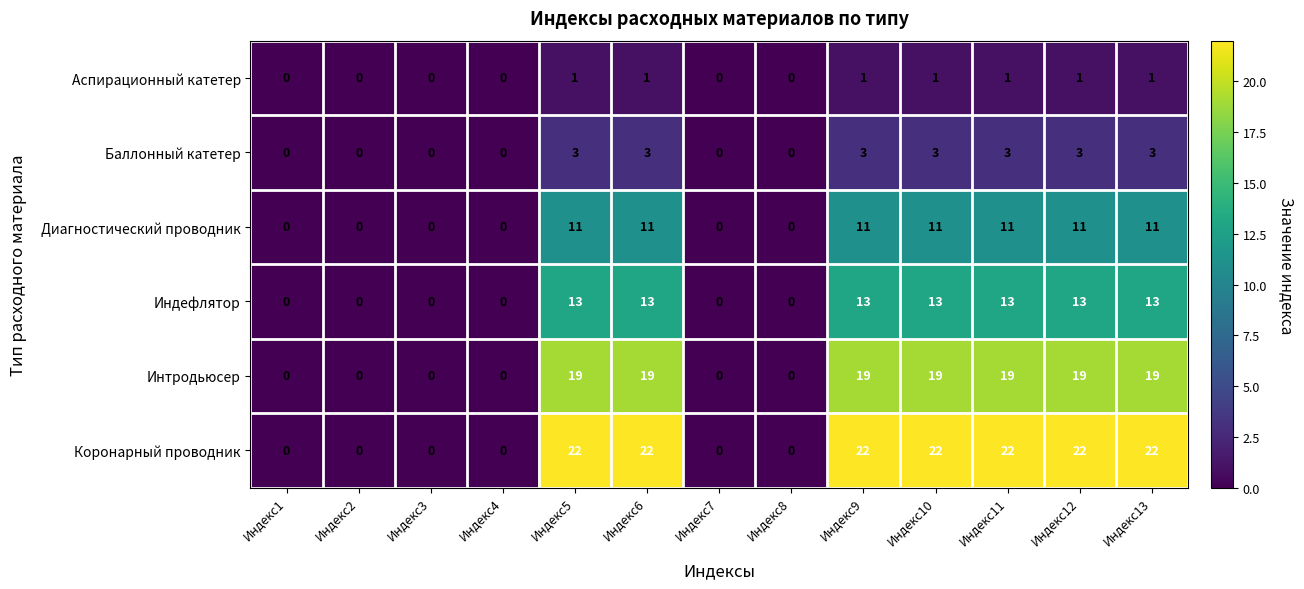

List the series in order of their peak value, highest first.

Коронарный проводник, Интродьюсер, Индефлятор, Диагностический проводник, Баллонный катетер, Аспирационный катетер